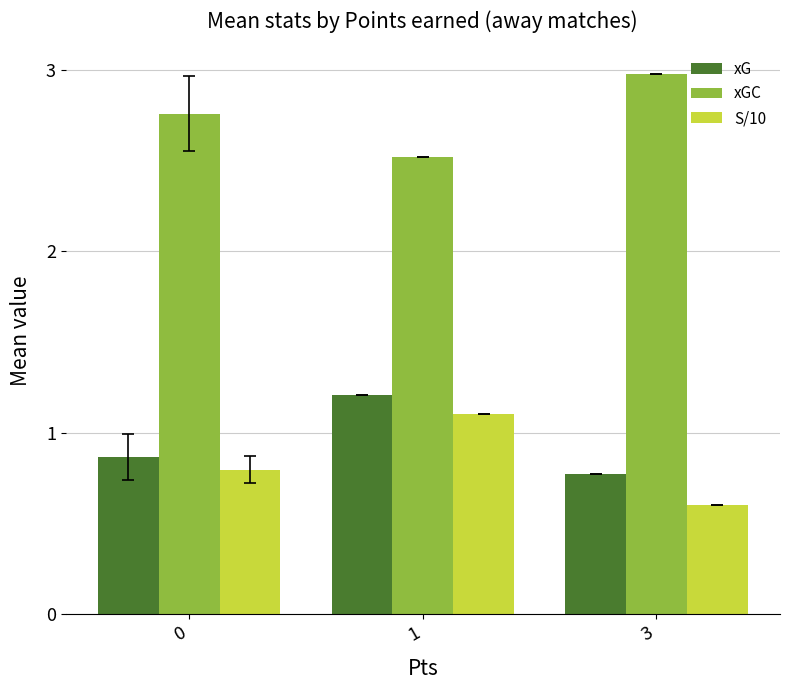

What is the maximum value shown in the chart?

3.0